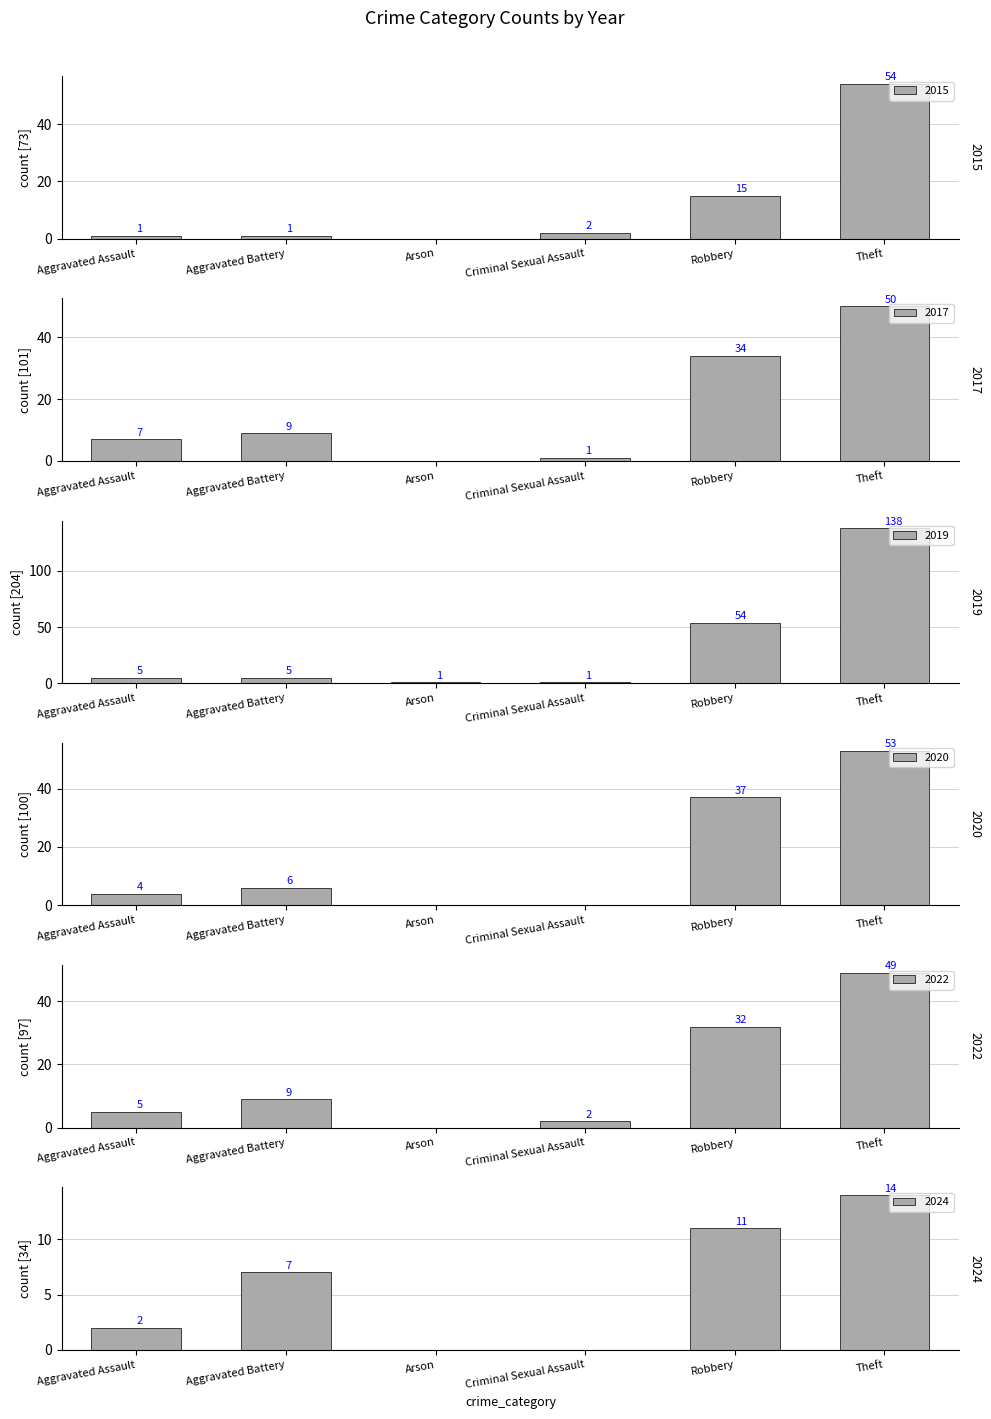

What is the label of the 3rd bar from the left?

Arson